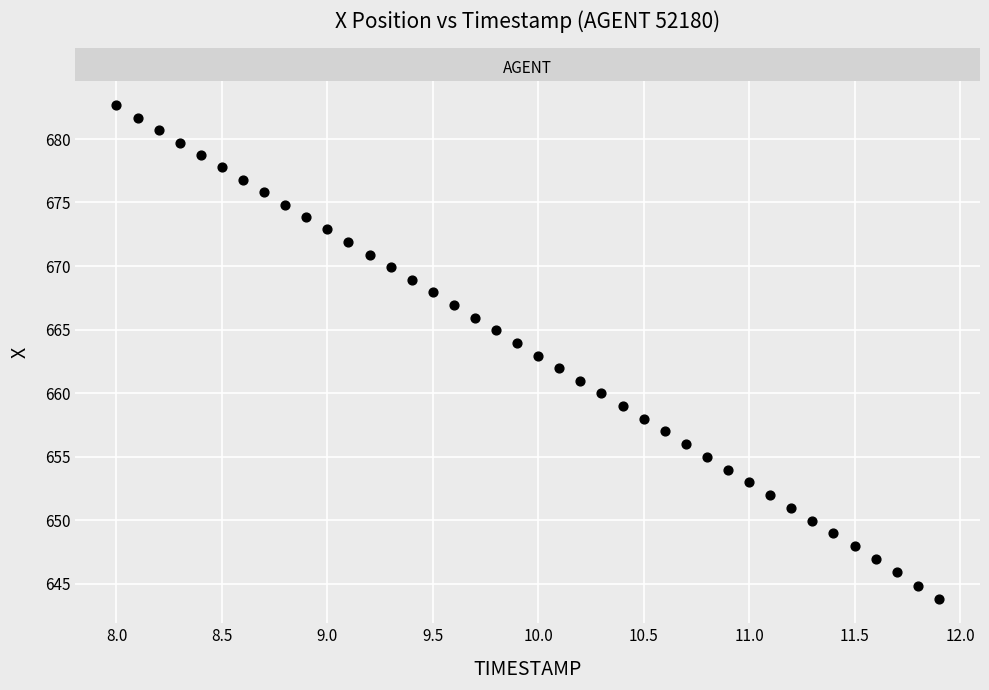

What is the range of X values (max minus min)?

3.9